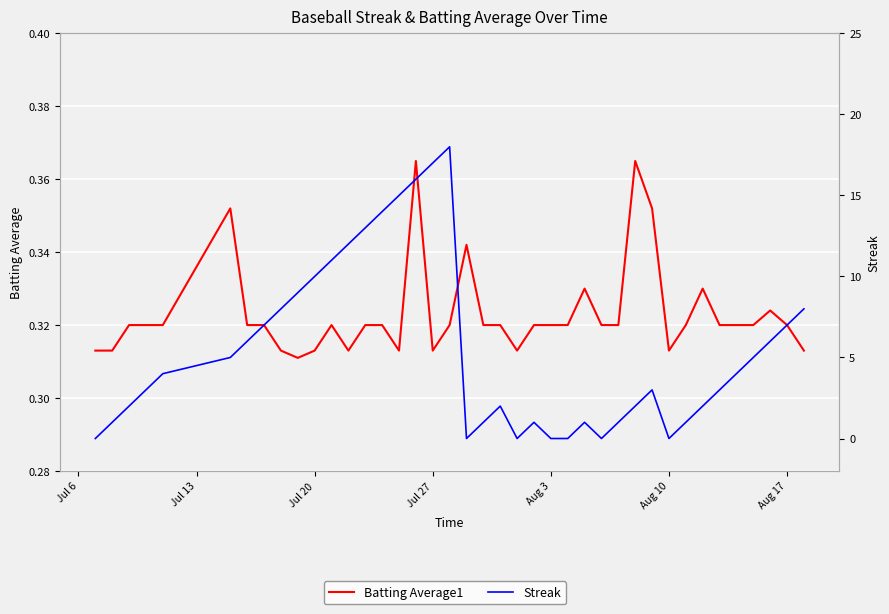

What is the difference between the maximum and minimum values in the Streak series?

18.0